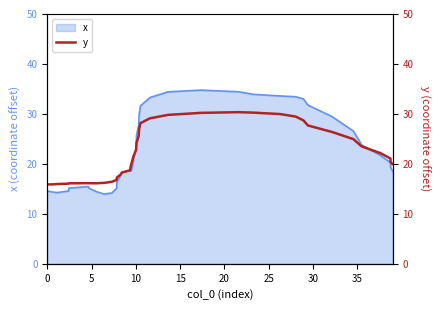

What is the lowest value of the x series?

14.0